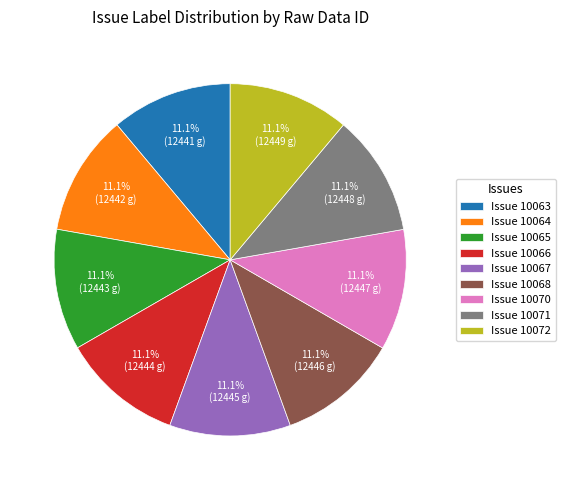

What is the ratio of the value at Issue 10070 to the value at Issue 10064?

1.0